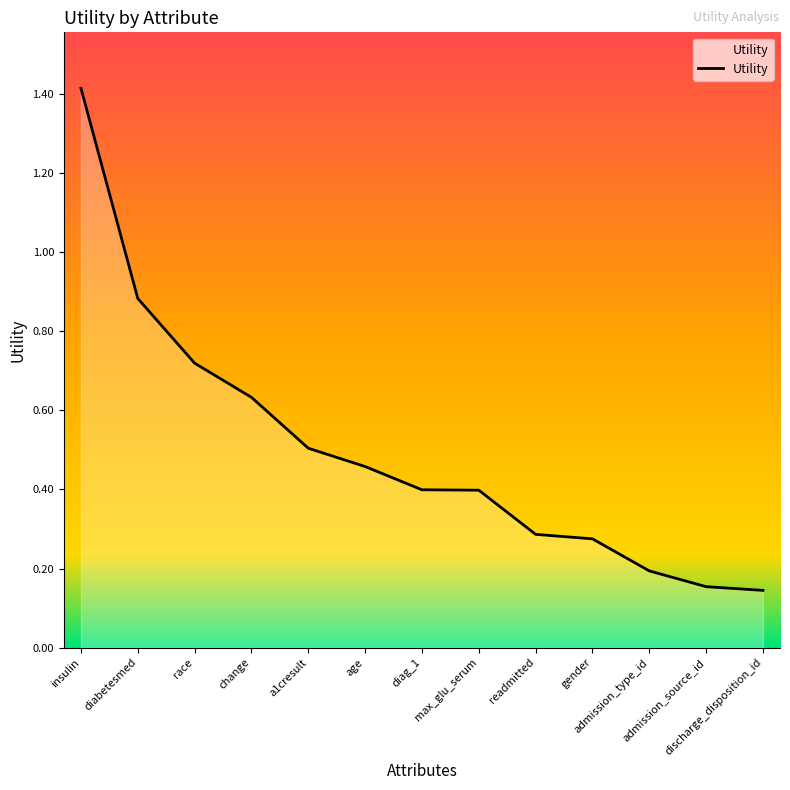

What is the greatest value displayed?

1.4